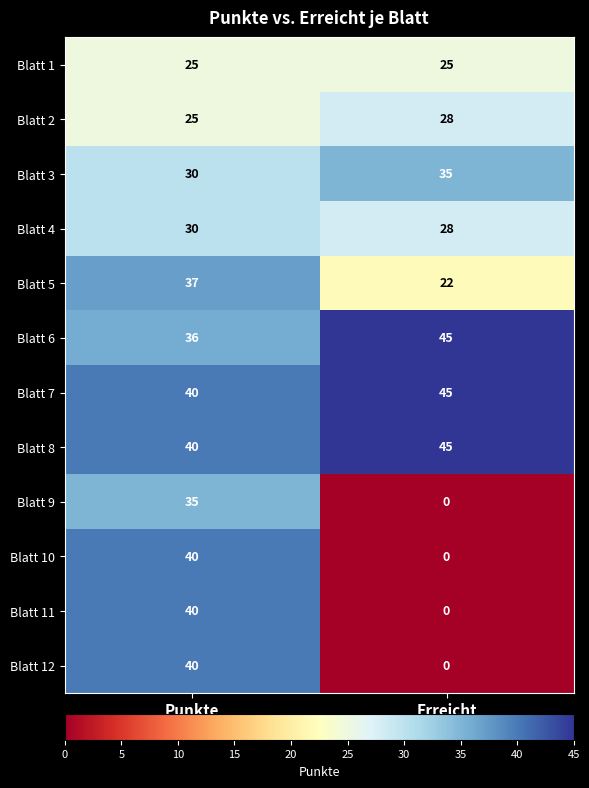

Which label corresponds to the smallest value in the chart?

Erreicht